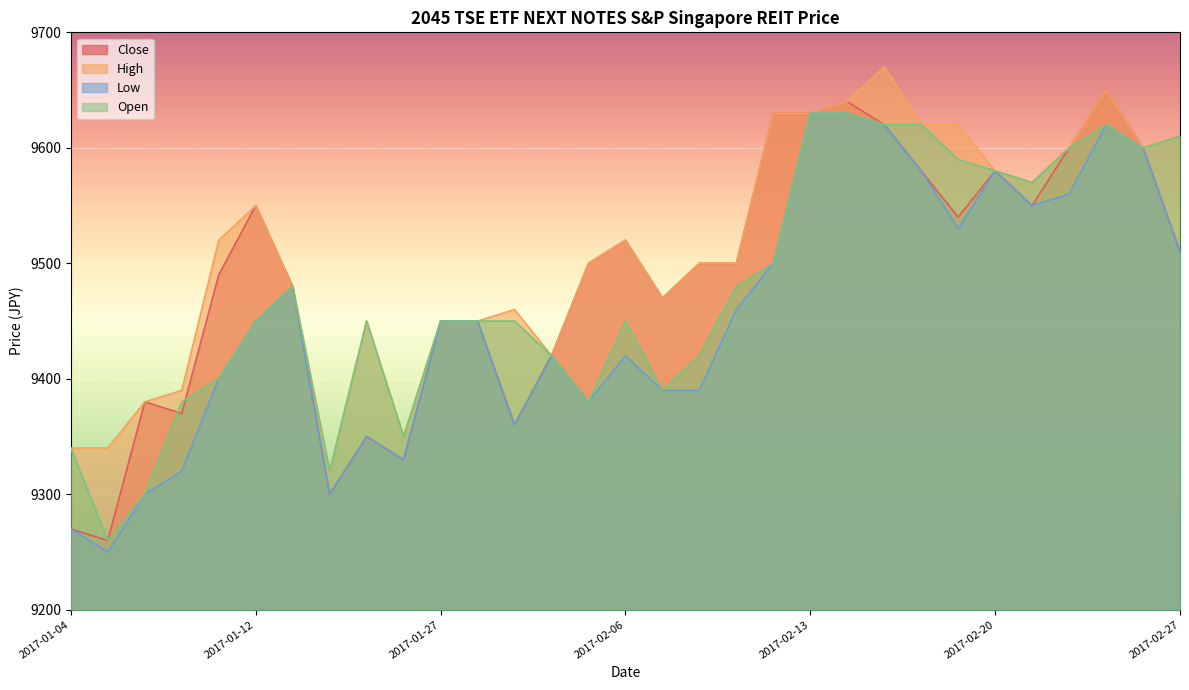

Is it true that Open equals 4338 at 2017-02-07?

False